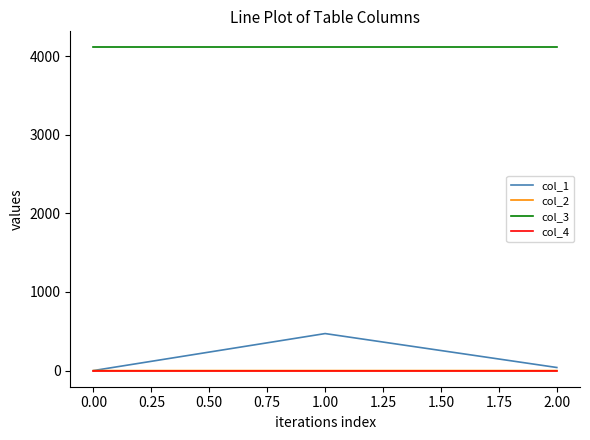

Which series has the largest total across all categories?

col_3